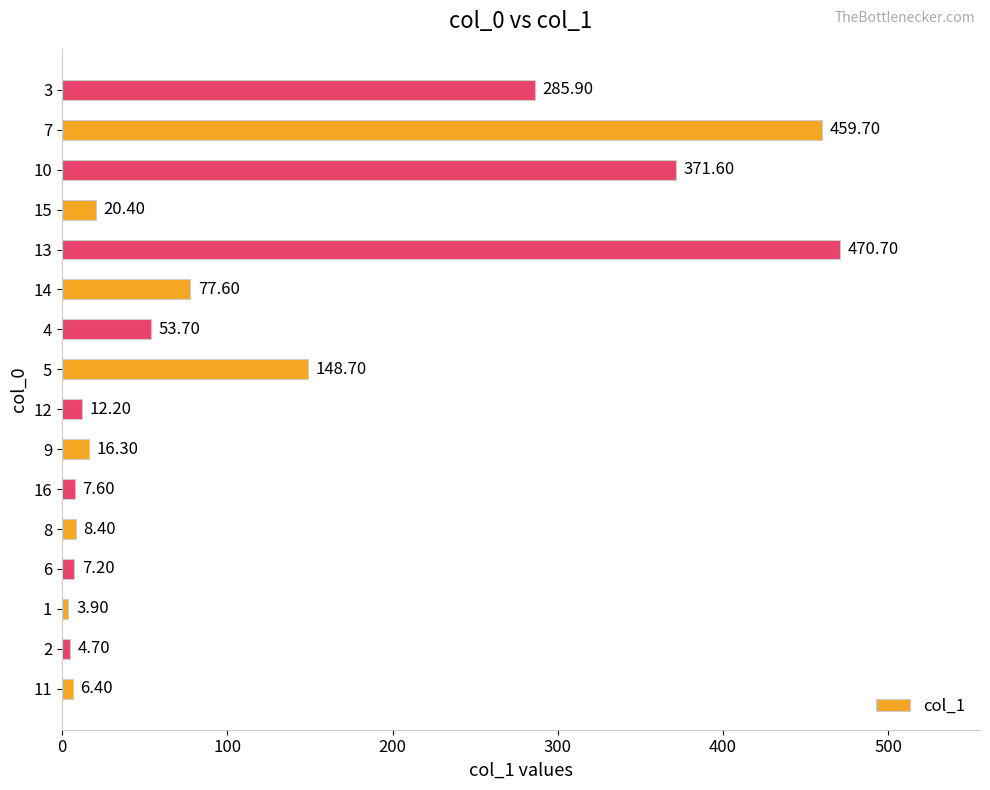

What is the change in value from 11 to 12?

+5.8